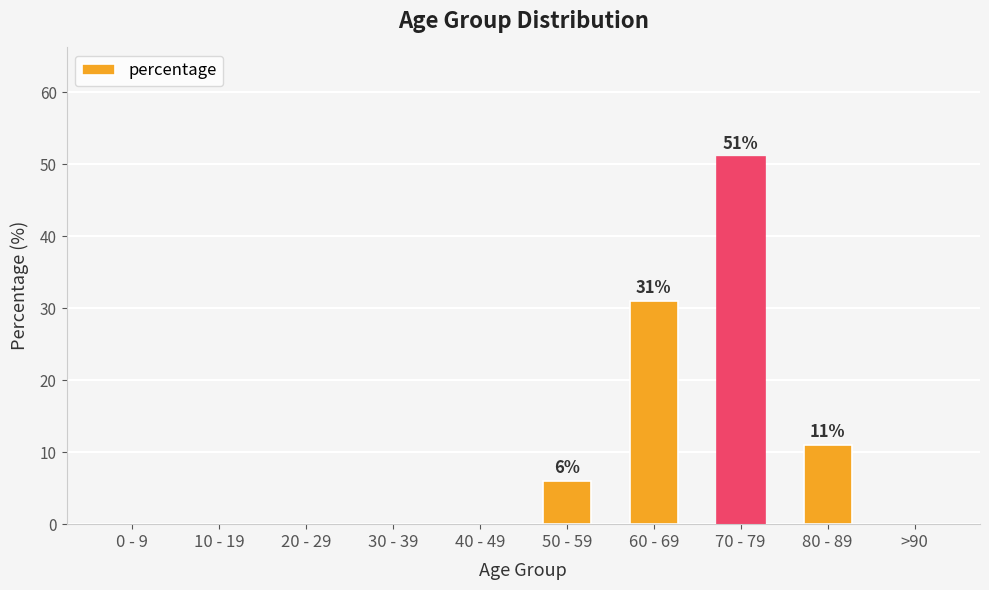

Reading left to right, extract all data points from this chart.

0	0	0	0	0	6	31	51	11	0